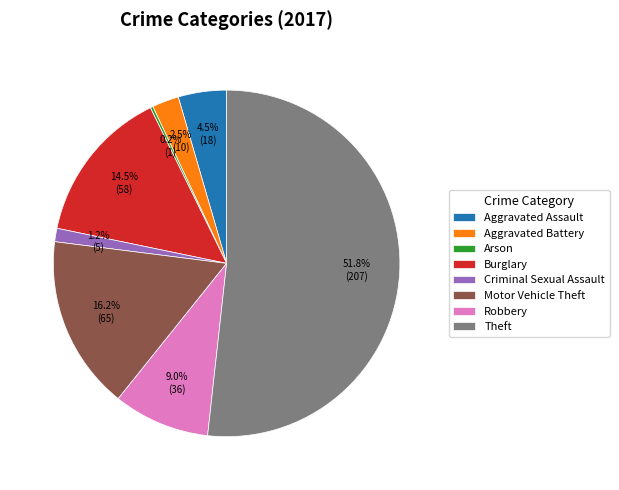

To the nearest percent, what is the average slice percentage?

12%